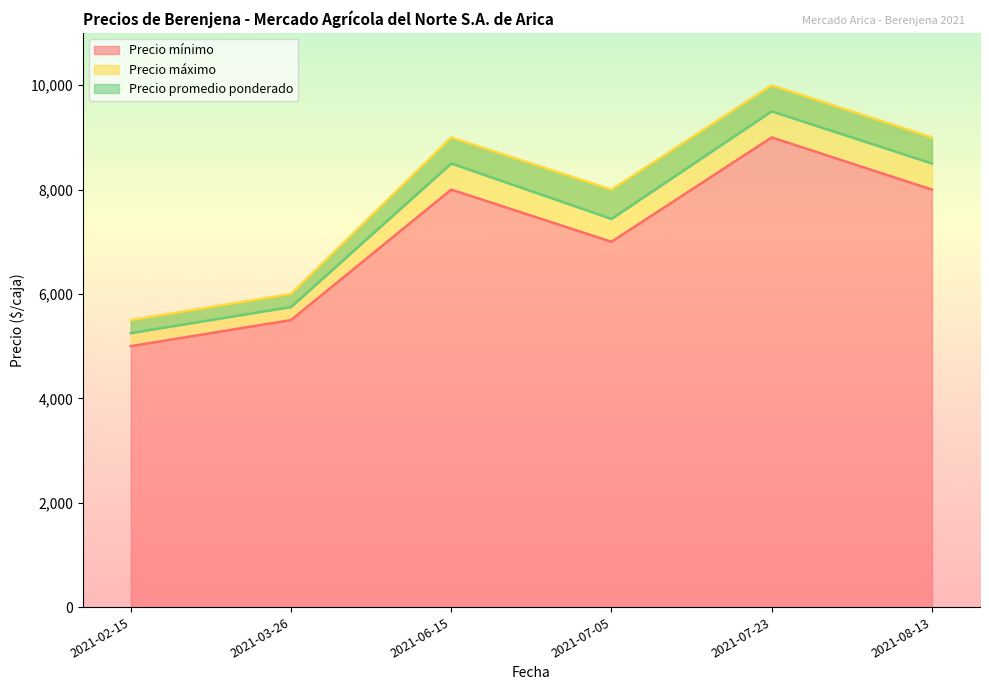

What is the lowest value of the Precio mínimo series?

5000